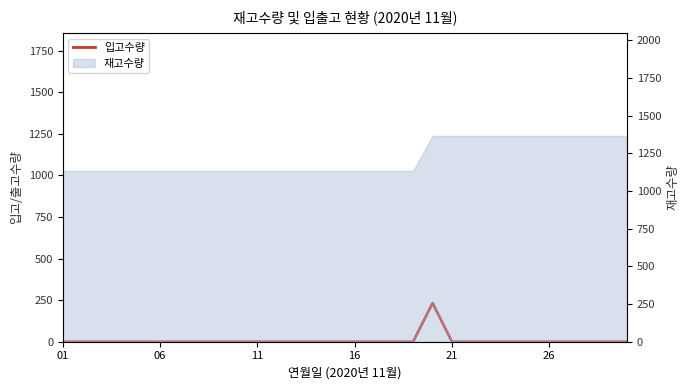

The chart shows a value of 77 at 18. True or false?

False